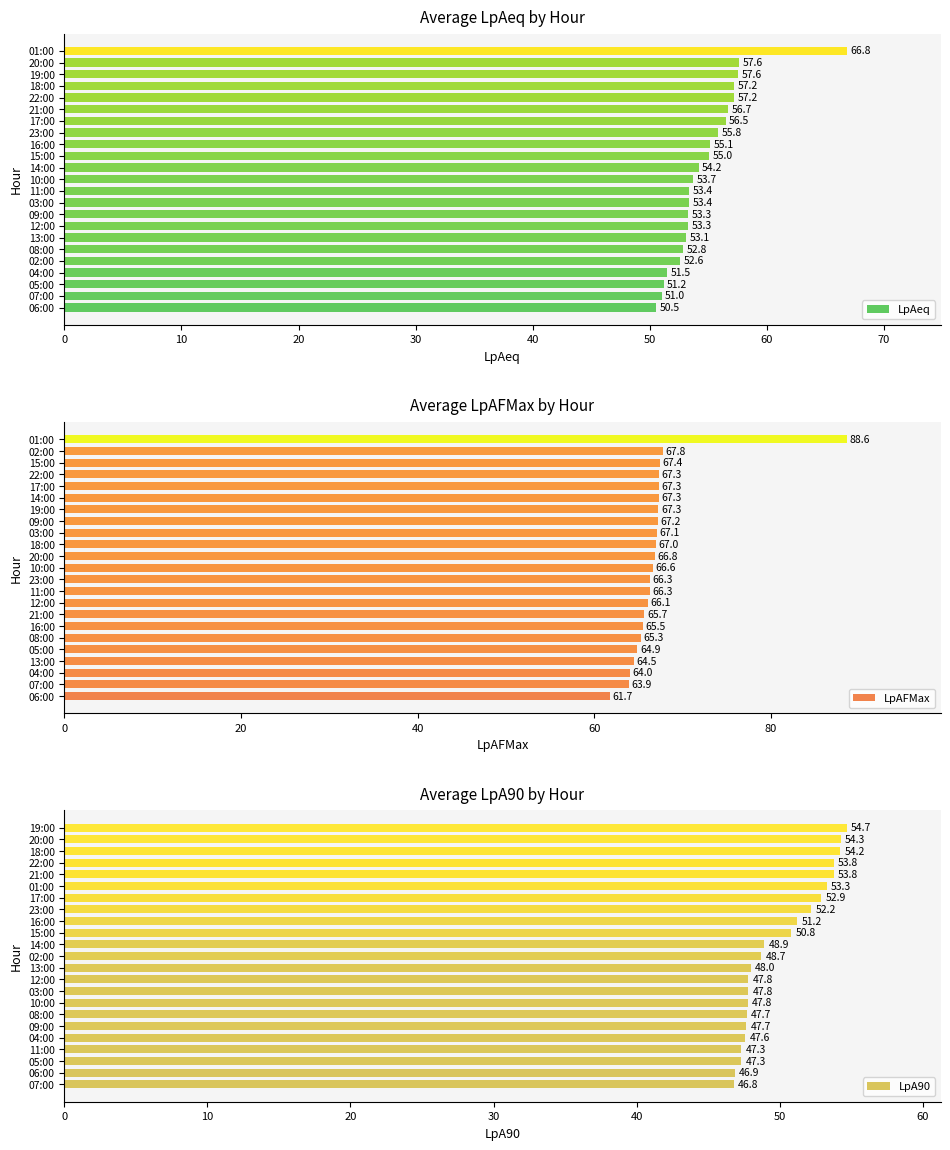

The value of LpA90 at 17:00 is 89.3. True or false?

False